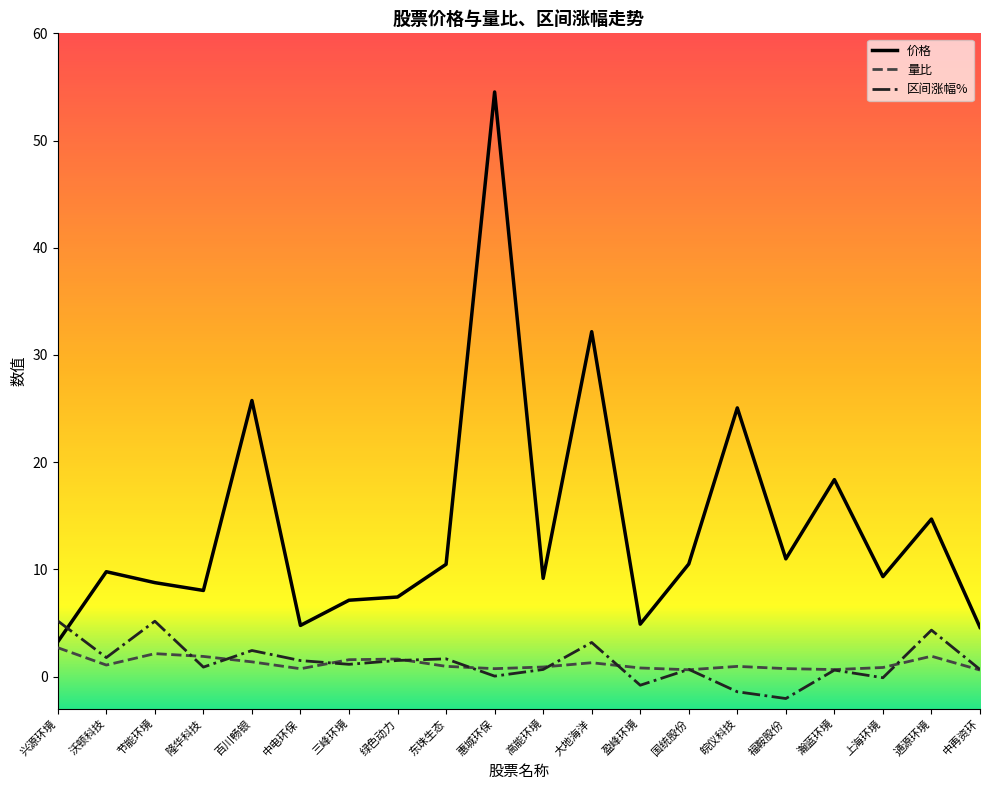

True or false: 价格 and 量比 cross at least once.

False